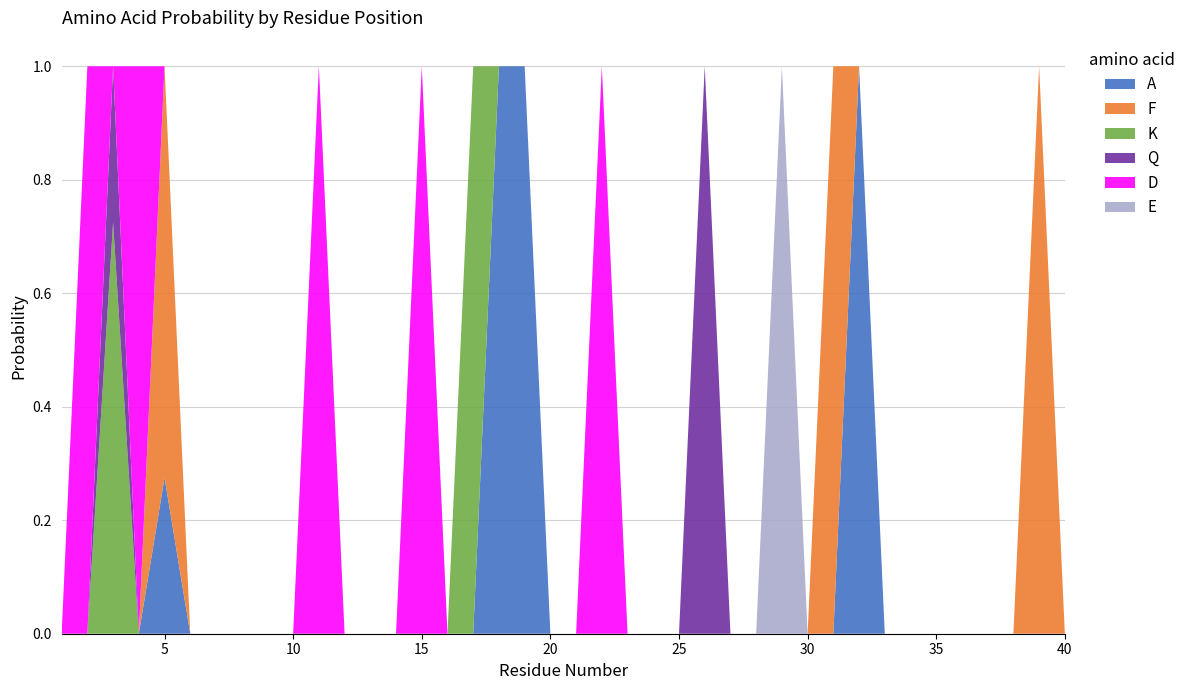

Reading right to left, what are all the values shown in this chart?

A: 40=0.0	39=0.0	38=0.0	37=0.0	36=0.0	35=0.0	34=0.0	33=0.0	32=1.0	31=0.0	30=0.0	29=0.0	28=0.0	27=0.0	26=0.0	25=0.0	24=0.0	23=0.0	22=0.0	21=0.0	20=0.0	19=1.0	18=1.0	17=0.0	16=0.0	15=0.0	14=0.0	13=0.0	12=0.0	11=0.0	10=0.0	9=0.0	8=0.0	7=0.0	6=0.0	5=0.3	4=0.0	3=0.0	2=0.0	1=0.0
F: 40=0.0	39=1.0	38=0.0	37=0.0	36=0.0	35=0.0	34=0.0	33=0.0	32=0.0	31=1.0	30=0.0	29=0.0	28=0.0	27=0.0	26=0.0	25=0.0	24=0.0	23=0.0	22=0.0	21=0.0	20=0.0	19=0.0	18=0.0	17=0.0	16=0.0	15=0.0	14=0.0	13=0.0	12=0.0	11=0.0	10=0.0	9=0.0	8=0.0	7=0.0	6=0.0	5=0.7	4=0.0	3=0.0	2=0.0	1=0.0
K: 40=0.0	39=0.0	38=0.0	37=0.0	36=0.0	35=0.0	34=0.0	33=0.0	32=0.0	31=0.0	30=0.0	29=0.0	28=0.0	27=0.0	26=0.0	25=0.0	24=0.0	23=0.0	22=0.0	21=0.0	20=0.0	19=0.0	18=0.0	17=1.0	16=0.0	15=0.0	14=0.0	13=0.0	12=0.0	11=0.0	10=0.0	9=0.0	8=0.0	7=0.0	6=0.0	5=0.0	4=0.0	3=0.7	2=0.0	1=0.0
Q: 40=0.0	39=0.0	38=0.0	37=0.0	36=0.0	35=0.0	34=0.0	33=0.0	32=0.0	31=0.0	30=0.0	29=0.0	28=0.0	27=0.0	26=1.0	25=0.0	24=0.0	23=0.0	22=0.0	21=0.0	20=0.0	19=0.0	18=0.0	17=0.0	16=0.0	15=0.0	14=0.0	13=0.0	12=0.0	11=0.0	10=0.0	9=0.0	8=0.0	7=0.0	6=0.0	5=0.0	4=0.0	3=0.3	2=0.0	1=0.0
D: 40=0.0	39=0.0	38=0.0	37=0.0	36=0.0	35=0.0	34=0.0	33=0.0	32=0.0	31=0.0	30=0.0	29=0.0	28=0.0	27=0.0	26=0.0	25=0.0	24=0.0	23=0.0	22=1.0	21=0.0	20=0.0	19=0.0	18=0.0	17=0.0	16=0.0	15=1.0	14=0.0	13=0.0	12=0.0	11=1.0	10=0.0	9=0.0	8=0.0	7=0.0	6=0.0	5=0.0	4=1.0	3=0.0	2=1.0	1=0.0
E: 40=0.0	39=0.0	38=0.0	37=0.0	36=0.0	35=0.0	34=0.0	33=0.0	32=0.0	31=0.0	30=0.0	29=1.0	28=0.0	27=0.0	26=0.0	25=0.0	24=0.0	23=0.0	22=0.0	21=0.0	20=0.0	19=0.0	18=0.0	17=0.0	16=0.0	15=0.0	14=0.0	13=0.0	12=0.0	11=0.0	10=0.0	9=0.0	8=0.0	7=0.0	6=0.0	5=0.0	4=0.0	3=0.0	2=0.0	1=0.0